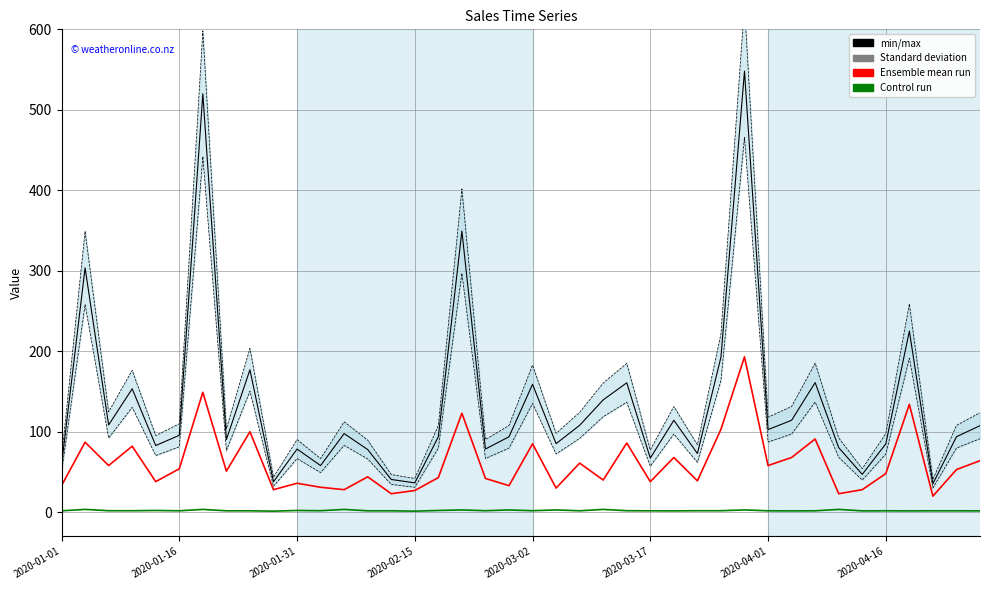

Is this an area chart (filled region under the line)?

No